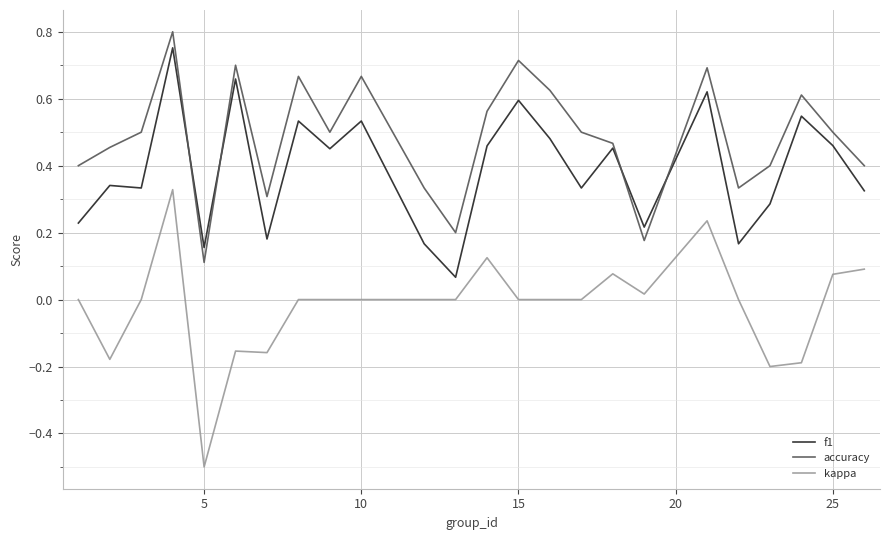

True or false: accuracy has more than 1 points higher than both neighbors.

True